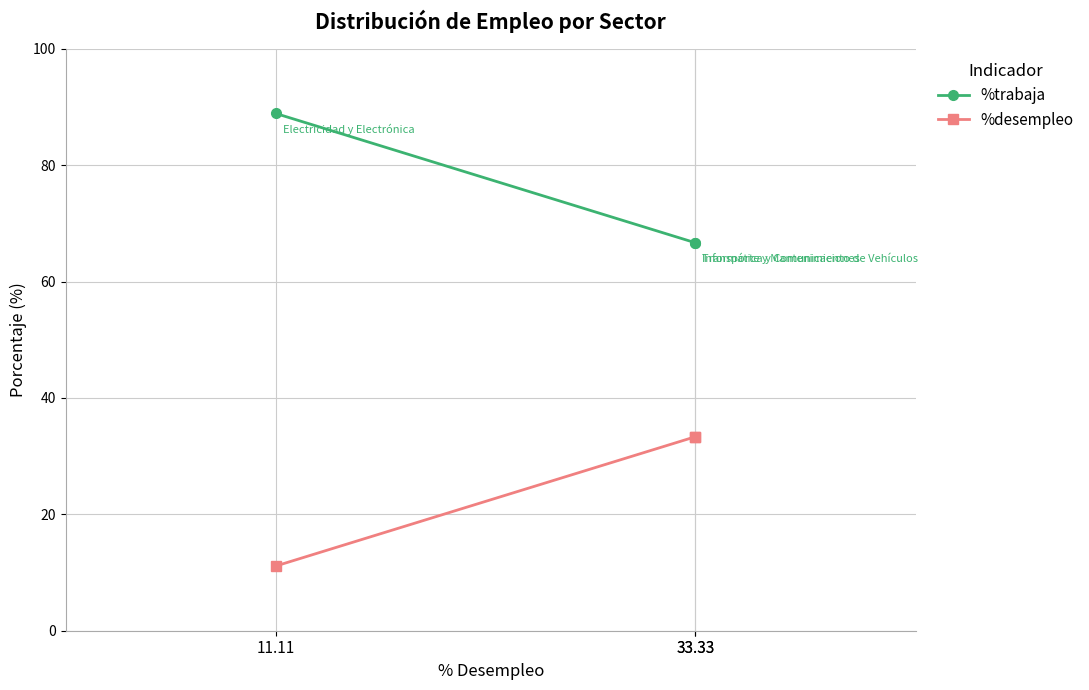

At which label does %desempleo reach its peak?

33.33